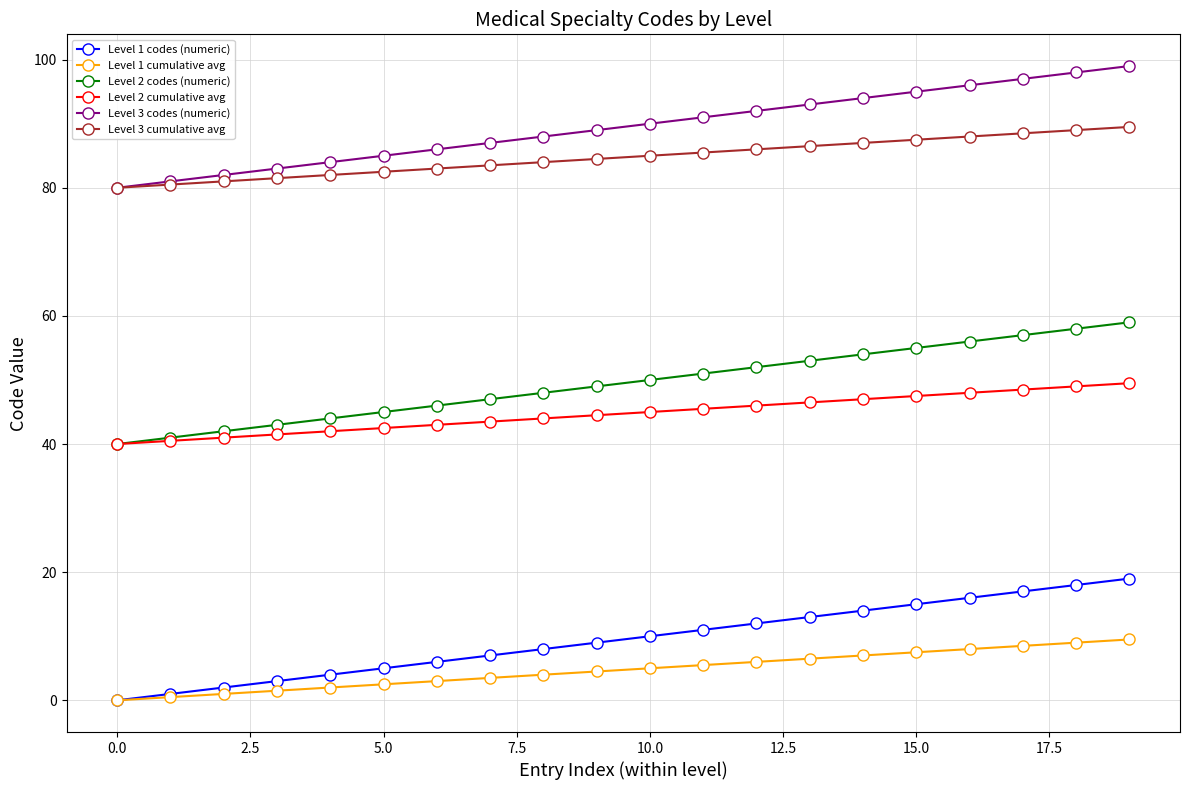

Reading left to right, what are all the values shown in this chart?

Level 1 codes (numeric): 0.0	1.0	2.0	3.0	4.0	5.0	6.0	7.0	8.0	9.0	10.0	11.0	12.0	13.0	14.0	15.0	16.0	17.0	18.0	19.0
Level 1 cumulative avg: 0.0	0.5	1.0	1.5	2.0	2.5	3.0	3.5	4.0	4.5	5.0	5.5	6.0	6.5	7.0	7.5	8.0	8.5	9.0	9.5
Level 2 codes (numeric): 40.0	41.0	42.0	43.0	44.0	45.0	46.0	47.0	48.0	49.0	50.0	51.0	52.0	53.0	54.0	55.0	56.0	57.0	58.0	59.0
Level 2 cumulative avg: 40.0	40.5	41.0	41.5	42.0	42.5	43.0	43.5	44.0	44.5	45.0	45.5	46.0	46.5	47.0	47.5	48.0	48.5	49.0	49.5
Level 3 codes (numeric): 80.0	81.0	82.0	83.0	84.0	85.0	86.0	87.0	88.0	89.0	90.0	91.0	92.0	93.0	94.0	95.0	96.0	97.0	98.0	99.0
Level 3 cumulative avg: 80.0	80.5	81.0	81.5	82.0	82.5	83.0	83.5	84.0	84.5	85.0	85.5	86.0	86.5	87.0	87.5	88.0	88.5	89.0	89.5